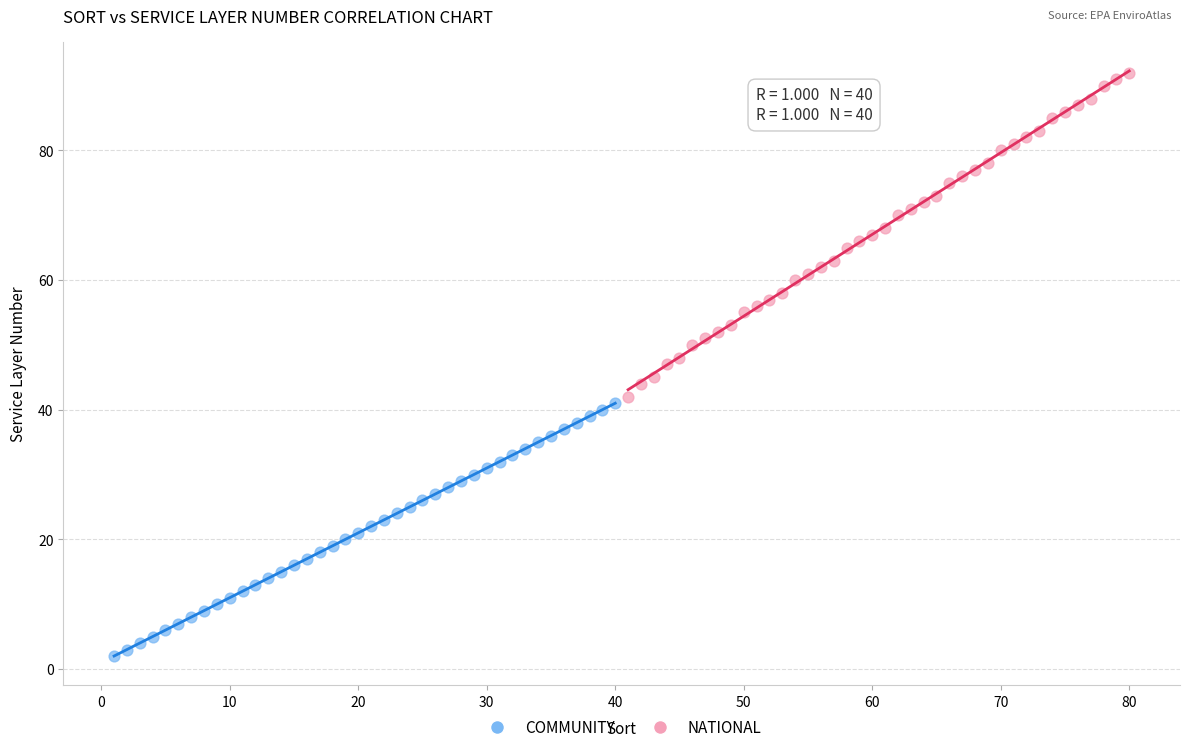

Which series has the widest spread of Y values?

NATIONAL